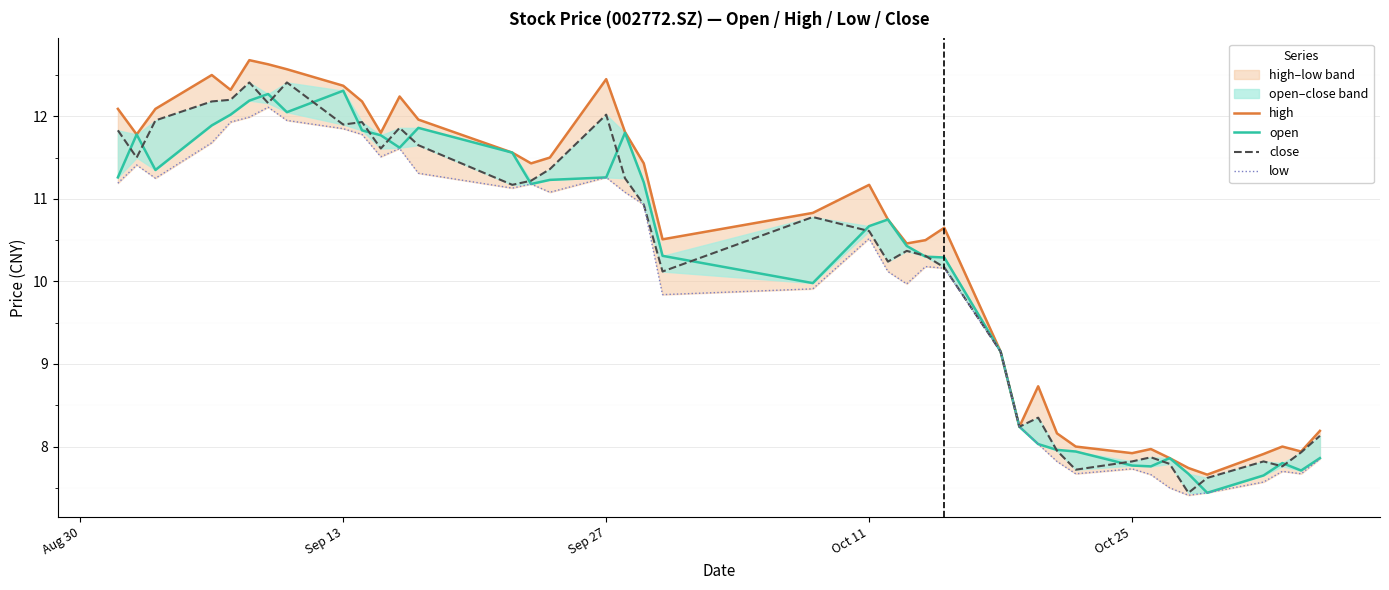

True or false: open has a value of 4.5 at 32.

False